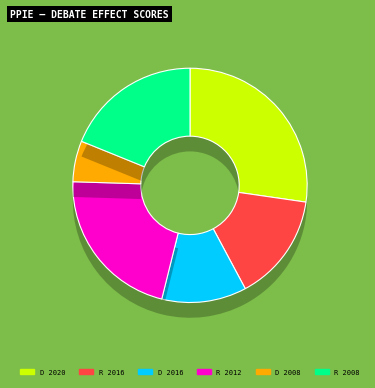

The R 2008 slice represents 30% of the pie. True or false?

False